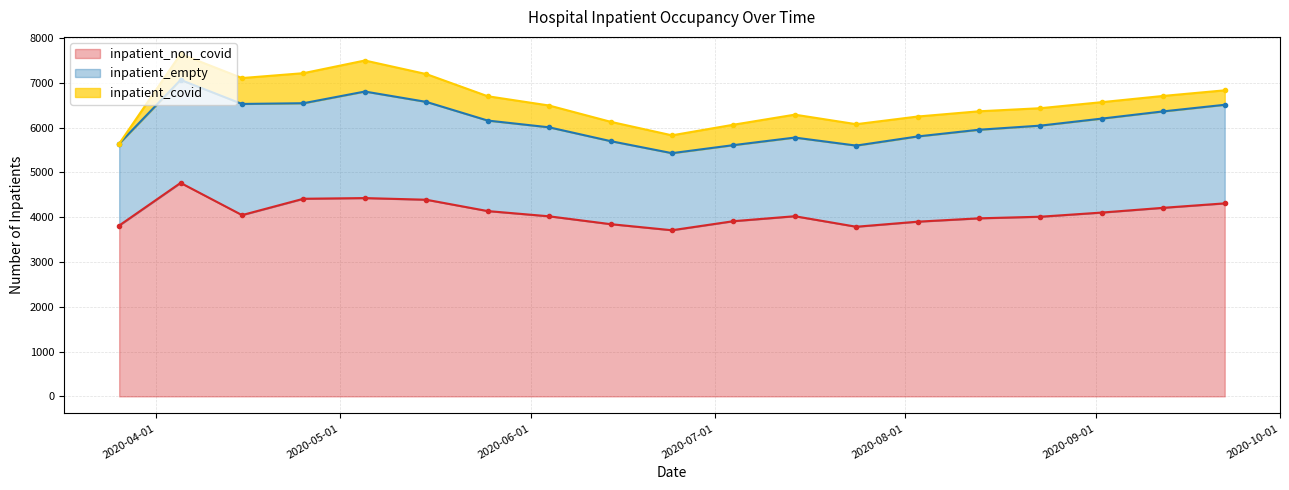

How many categories are shown in the chart?

19